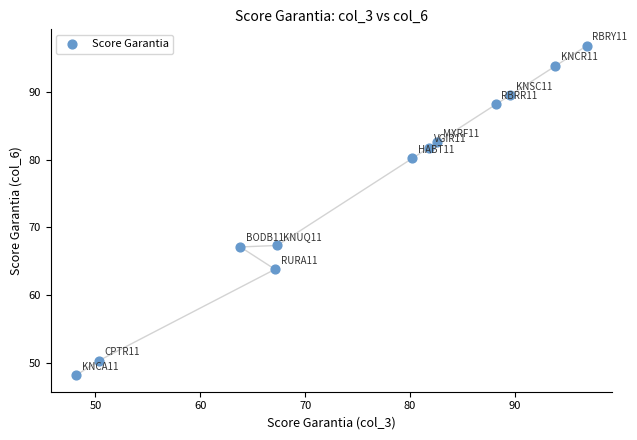

What is the average X value?

75.8